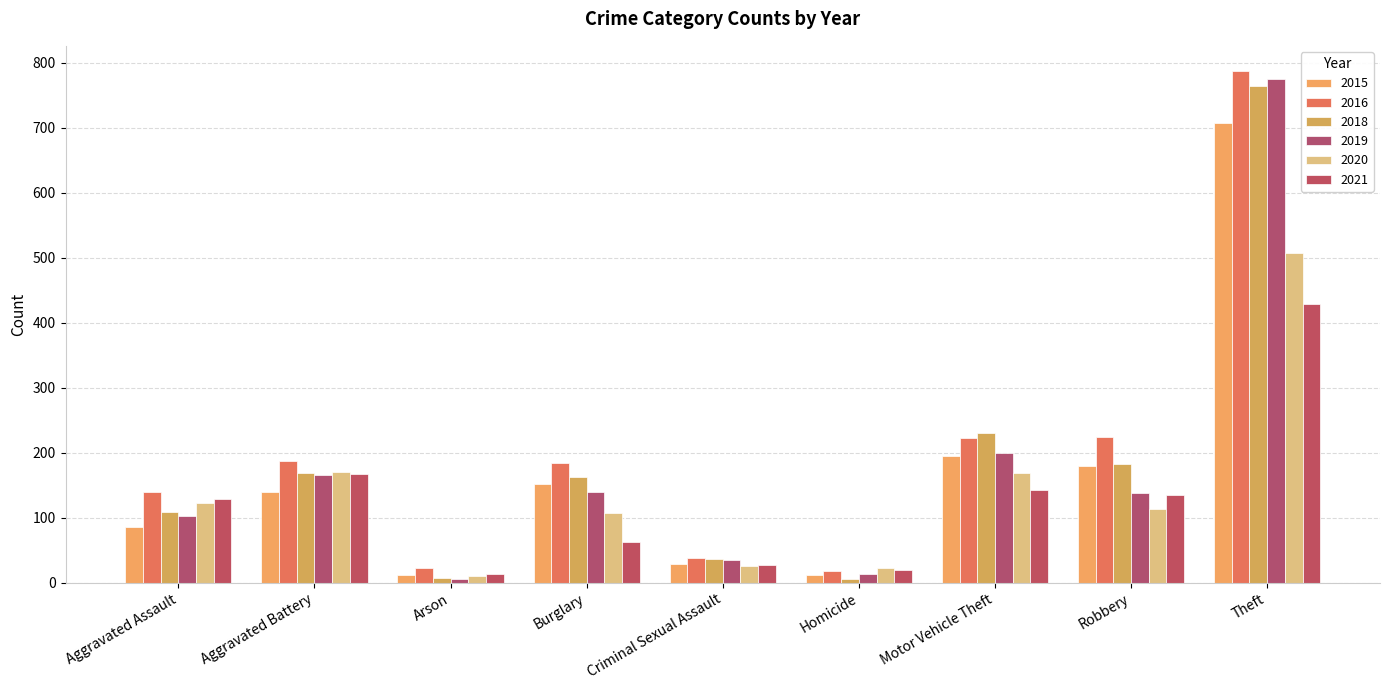

At which label does 2019 first exceed 138?

Aggravated Battery